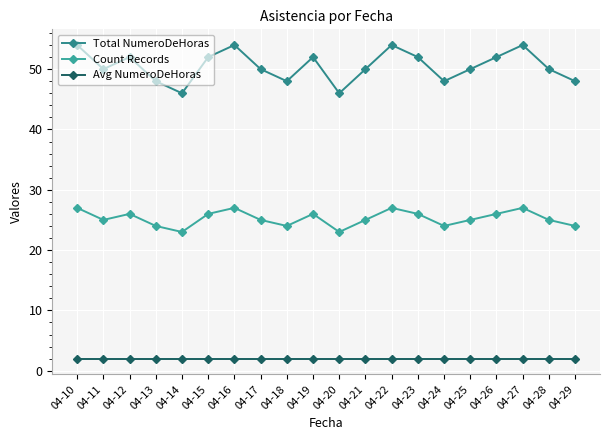

True or false: Avg NumeroDeHoras and Count Records cross at least once.

False